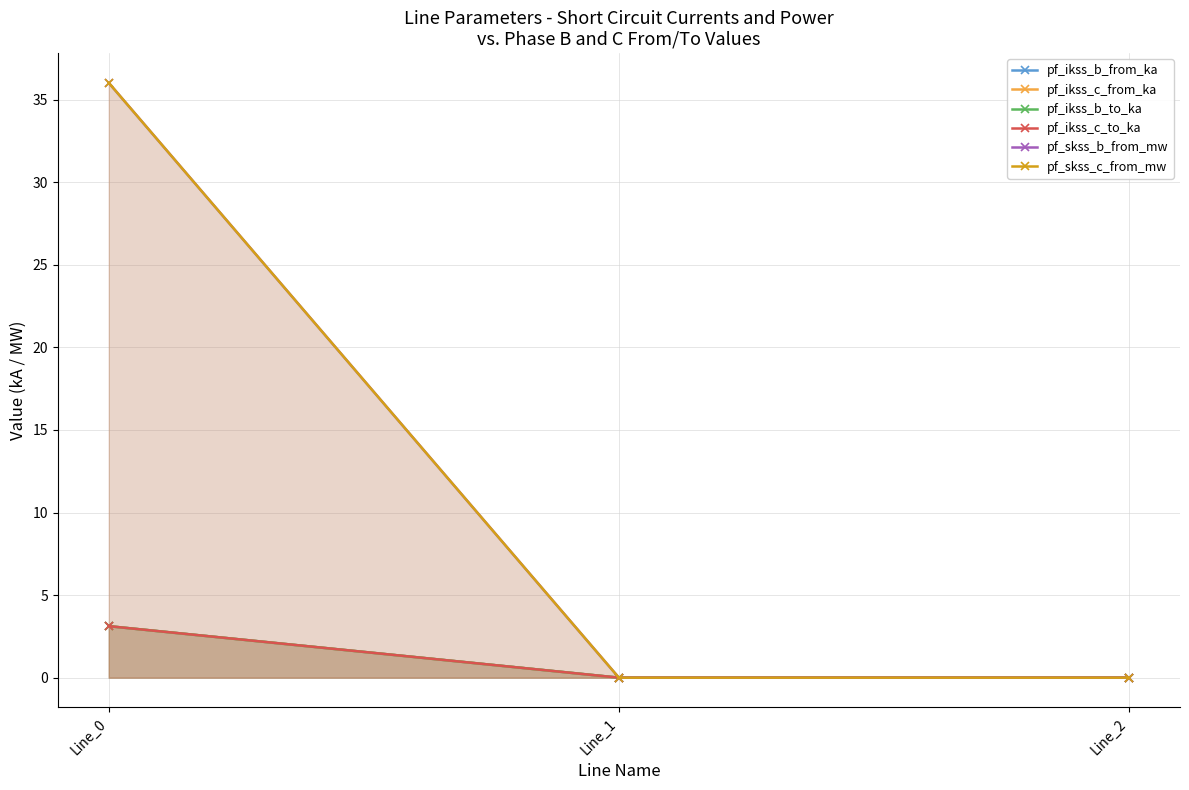

The value of pf_ikss_c_from_ka at Line_1 is 0.0. True or false?

True